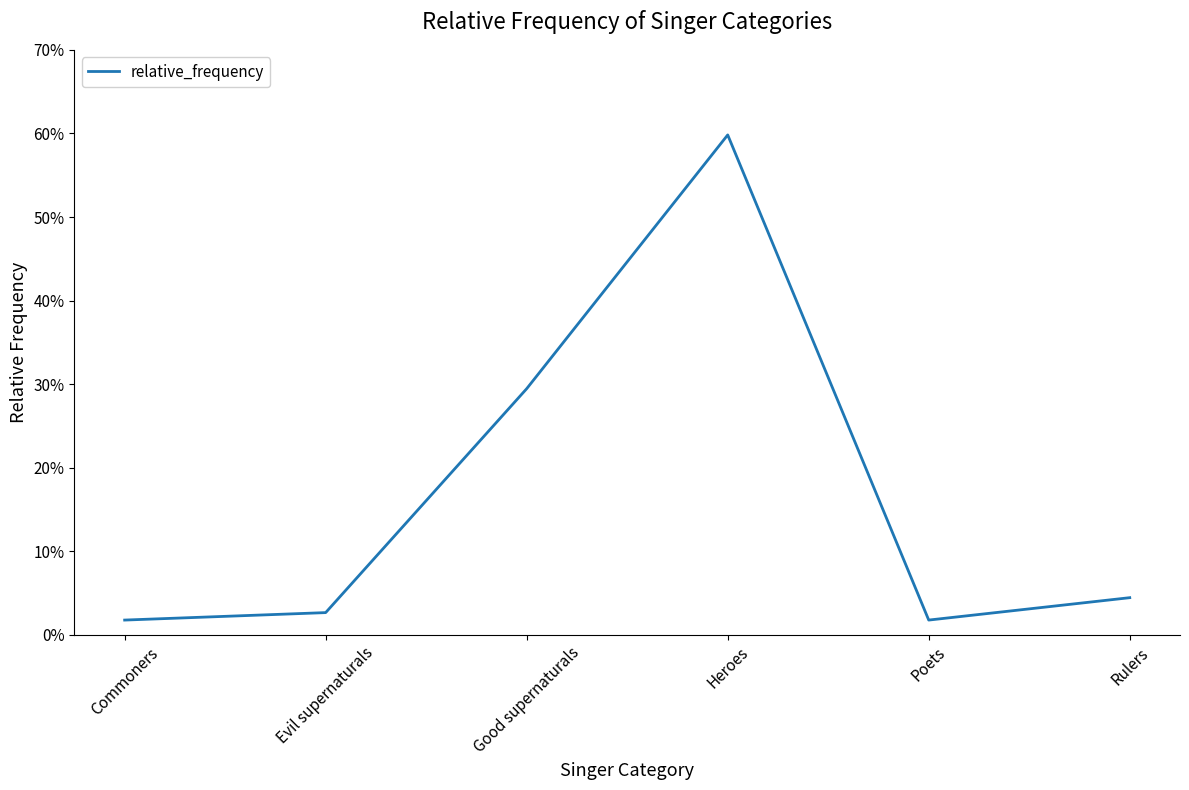

Is it true that the value at Rulers is 0.0?

True